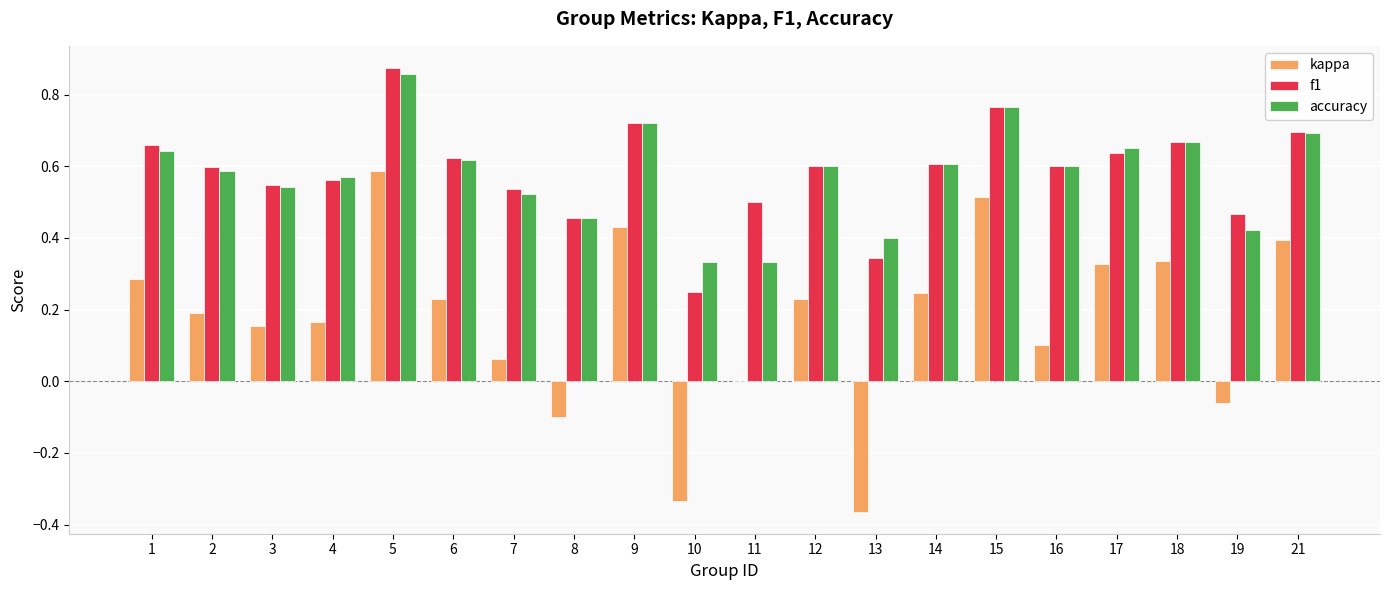

At which category is the sum across all series the highest?

5